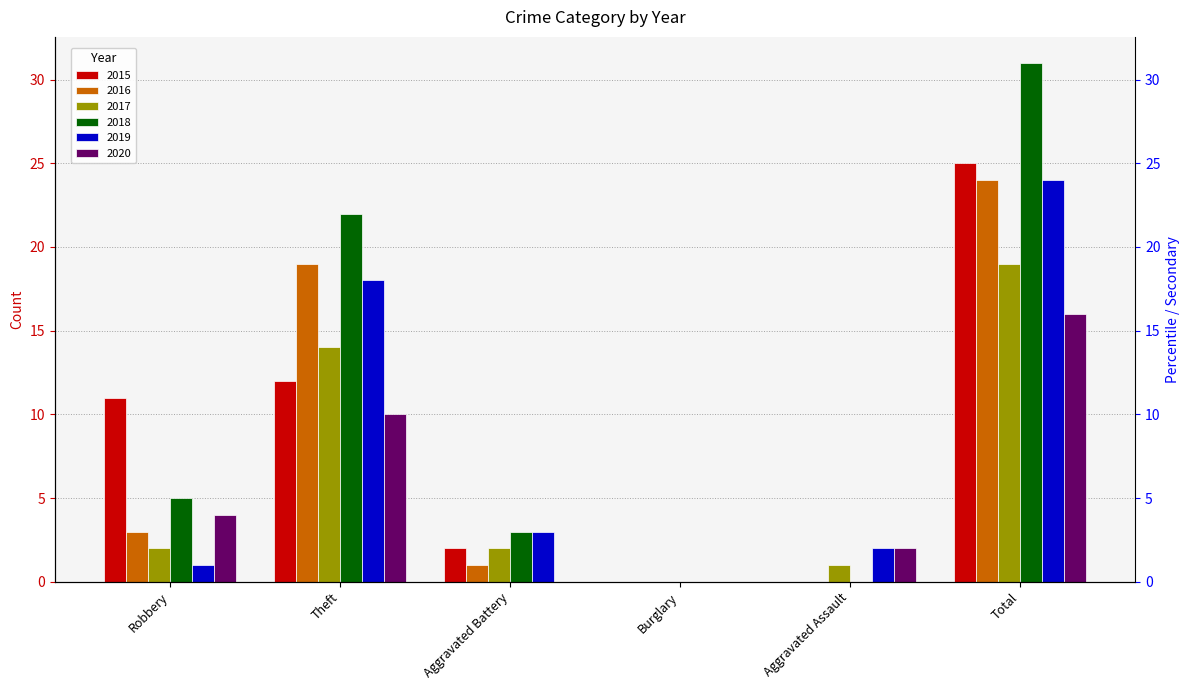

The value of 2020 at Aggravated Assault is 1. True or false?

False